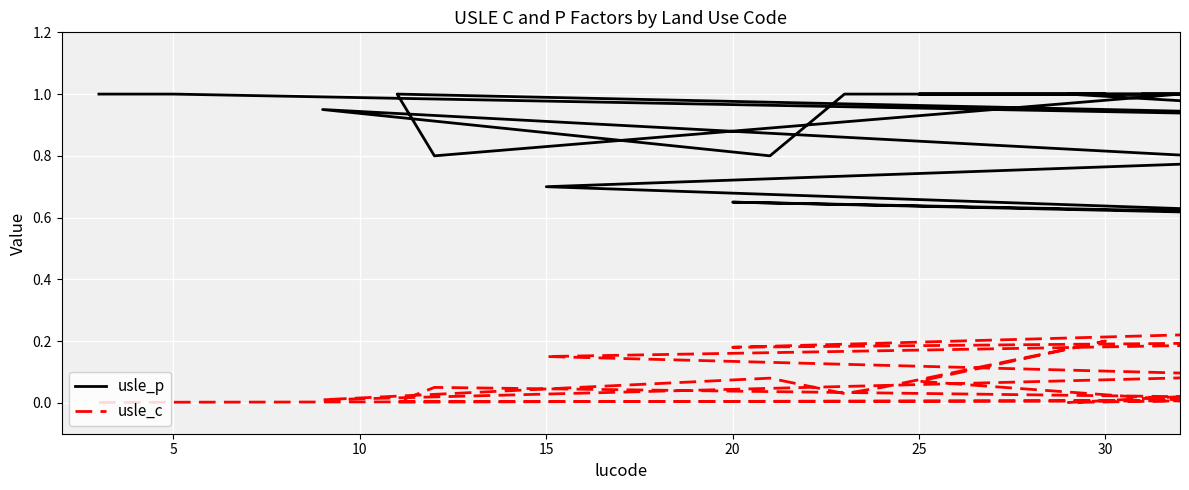

What is the maximum value for usle_p?

1.0